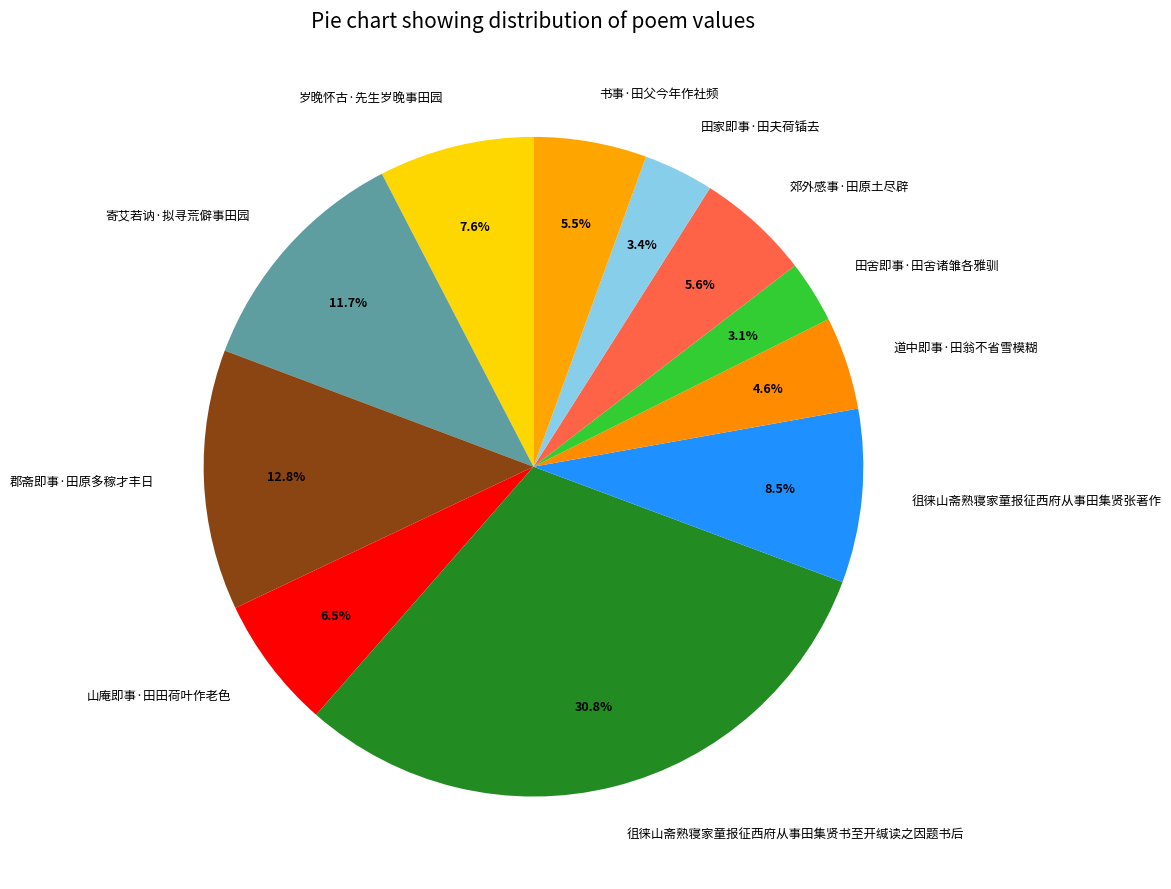

To the nearest percent, what is the combined percentage of 徂徕山斋熟寝家童报征西府从事田集贤张著作 and 寄艾若讷·拟寻荒僻事田园?

20%